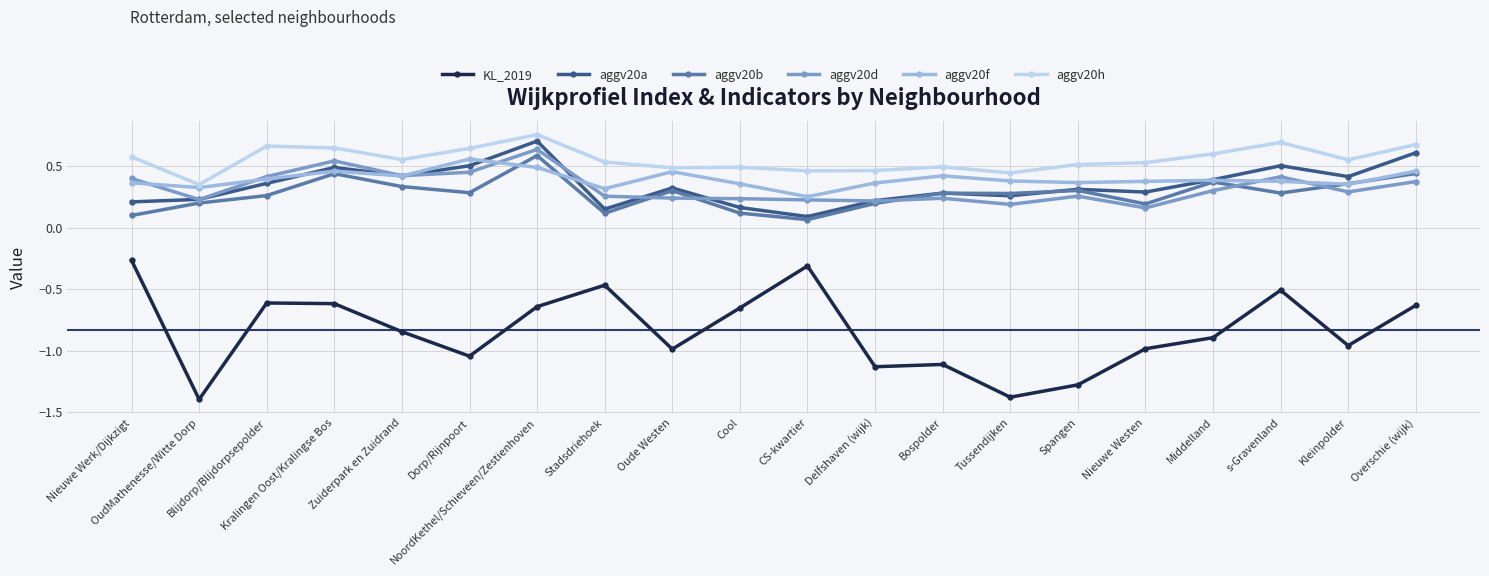

Count the aggv20d values in the range 0 to 1.

20